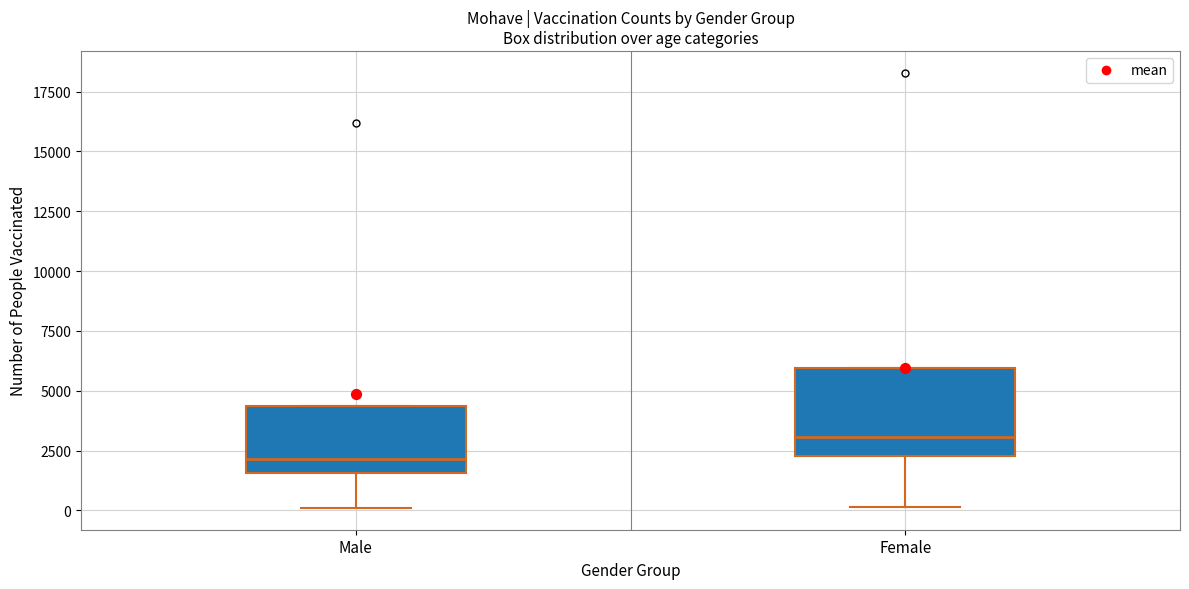

Which box's median line is the highest?

Female